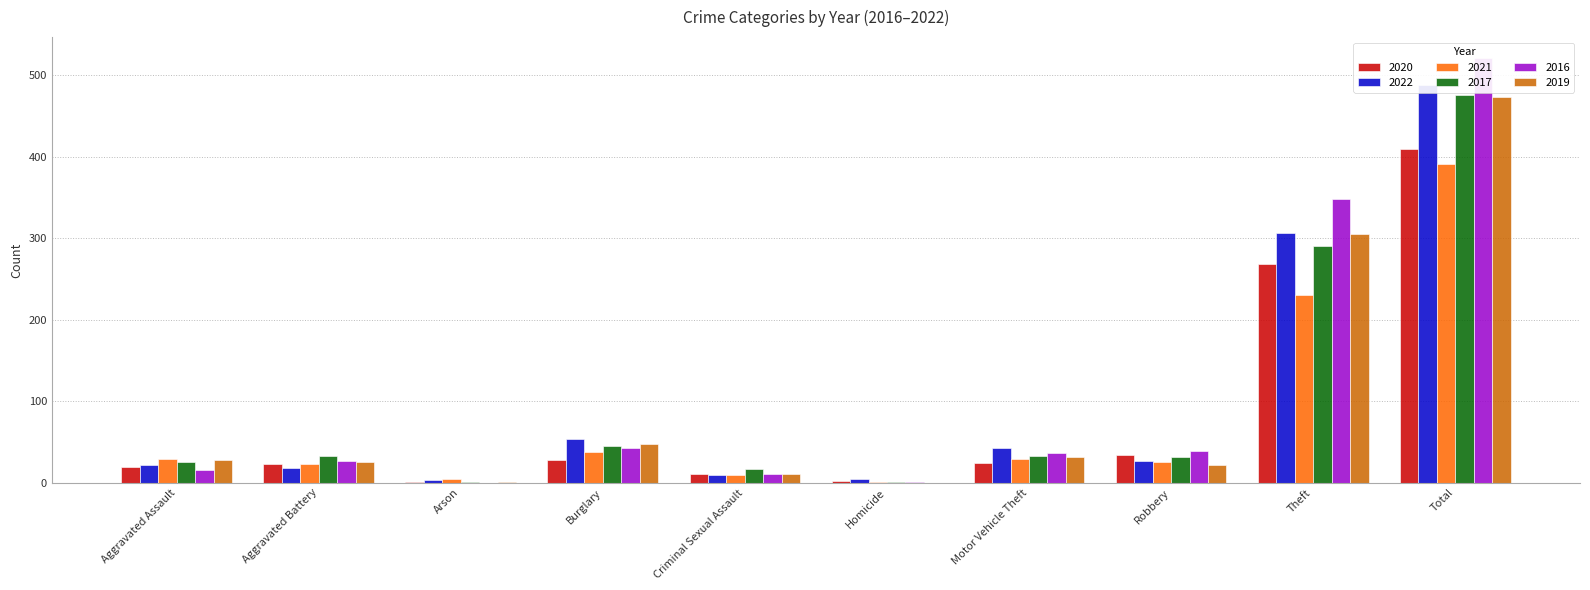

What is the difference between the maximum and minimum values in the 2017 series?

475